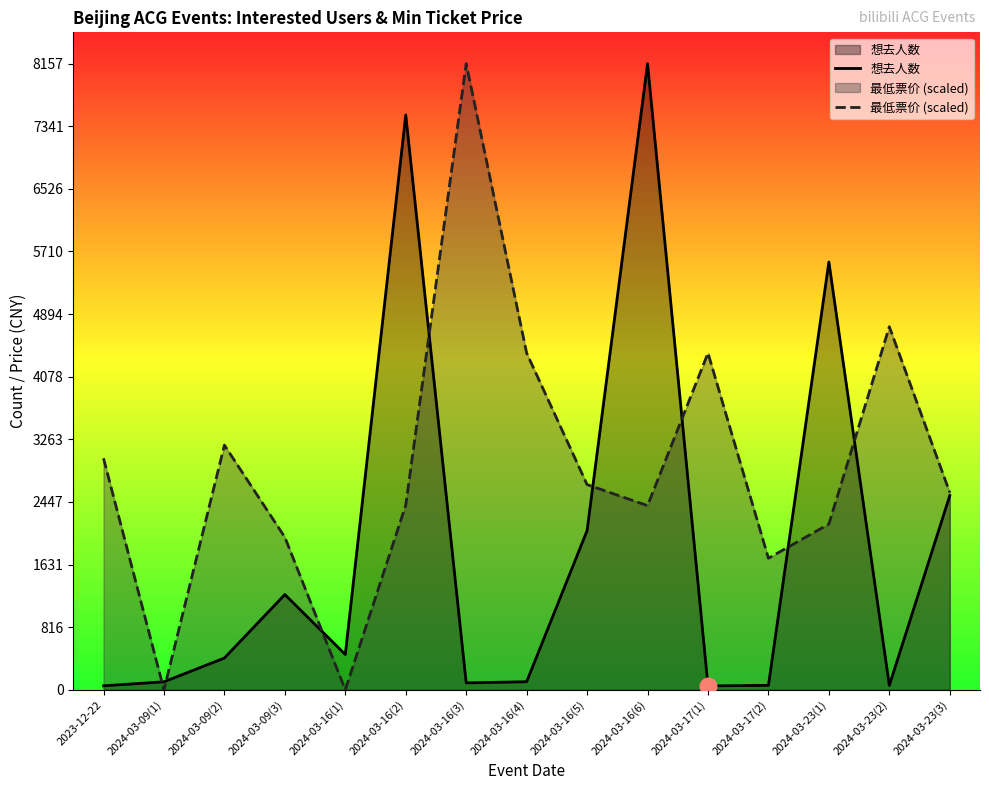

How many data points in 想去人数 are less than 414?

7